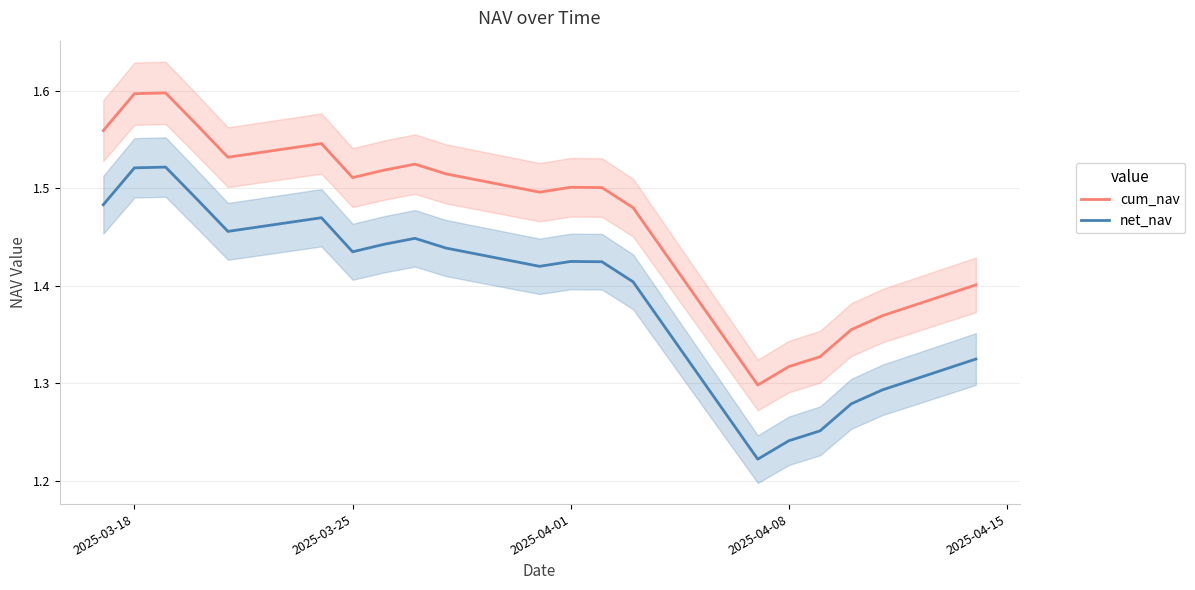

List the series in order of their peak value, lowest first.

net_nav, cum_nav